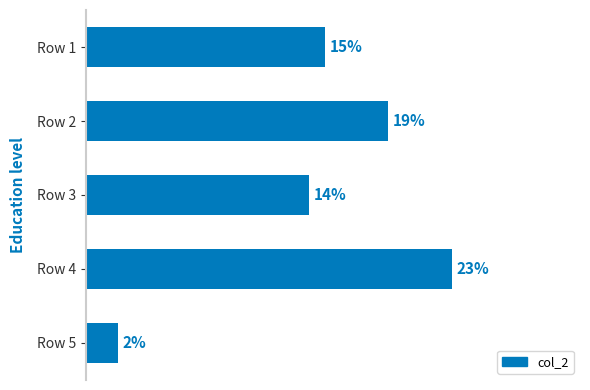

Which category has the highest value across all series?

Row 4